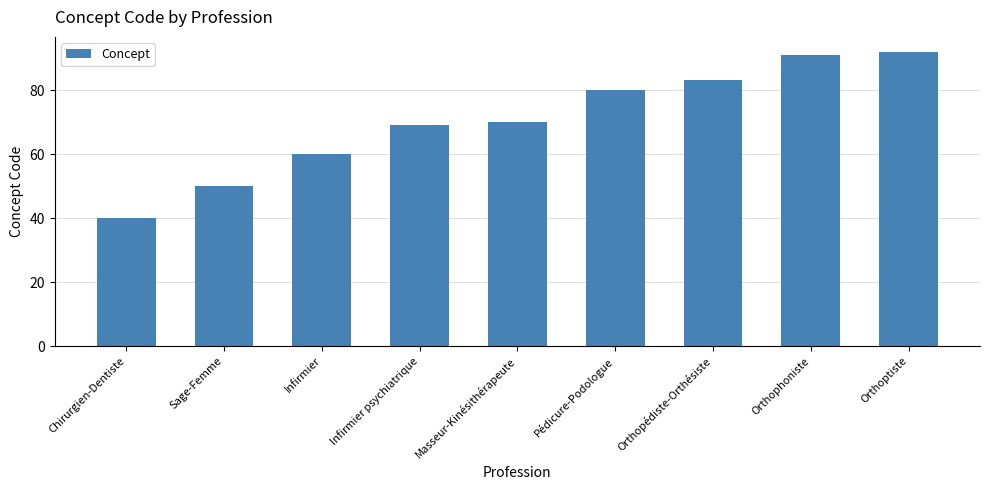

Count the number of categories in the chart.

9